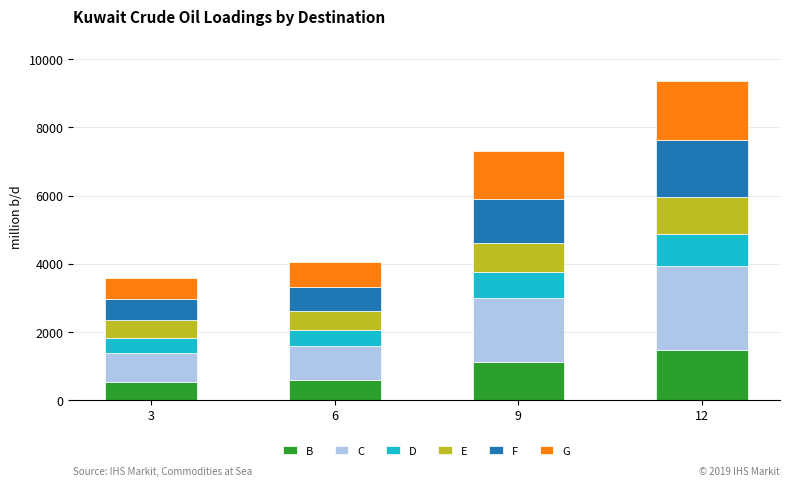

The value of B at 12 is 416.7. True or false?

False